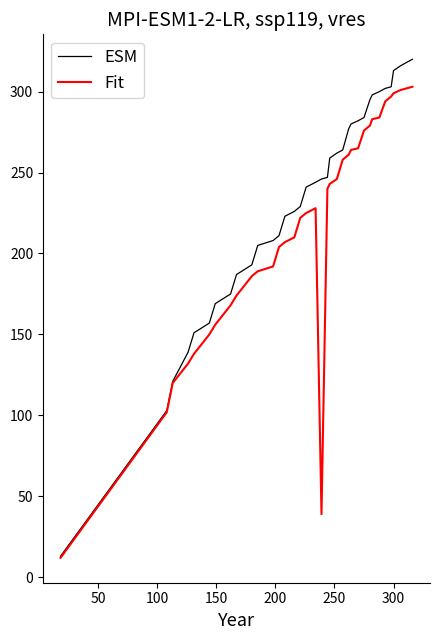

What is the highest value of the Fit series?

303